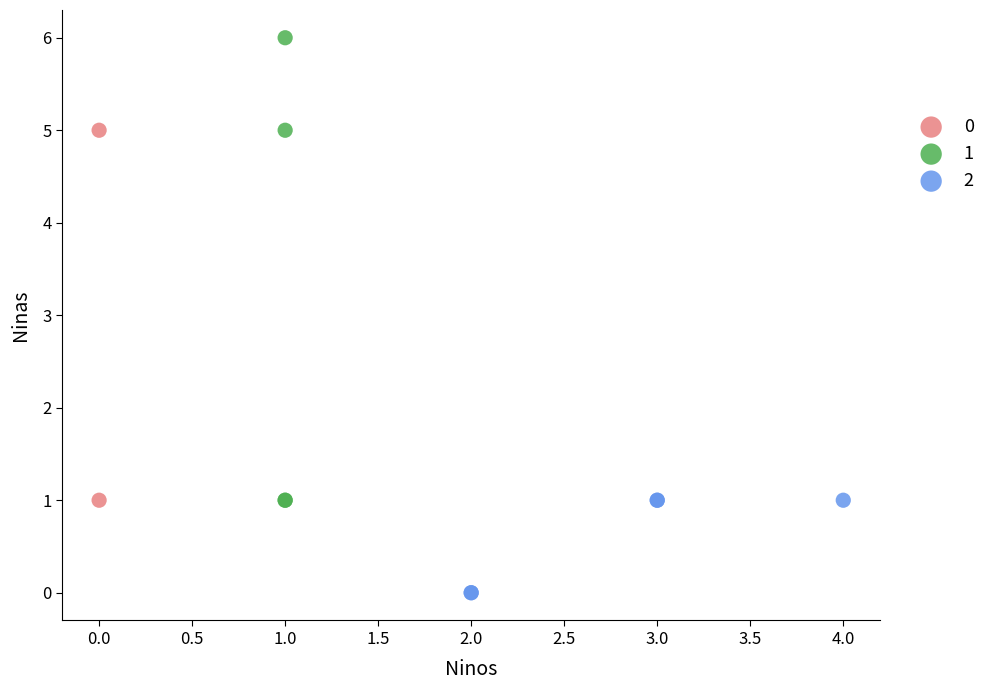

Which series reaches the maximum Y coordinate?

1